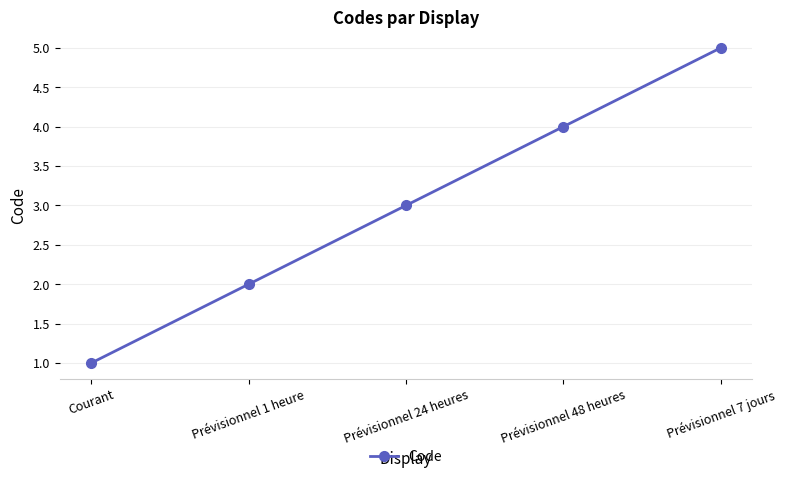

At which category does the chart reach its minimum across all series?

Courant